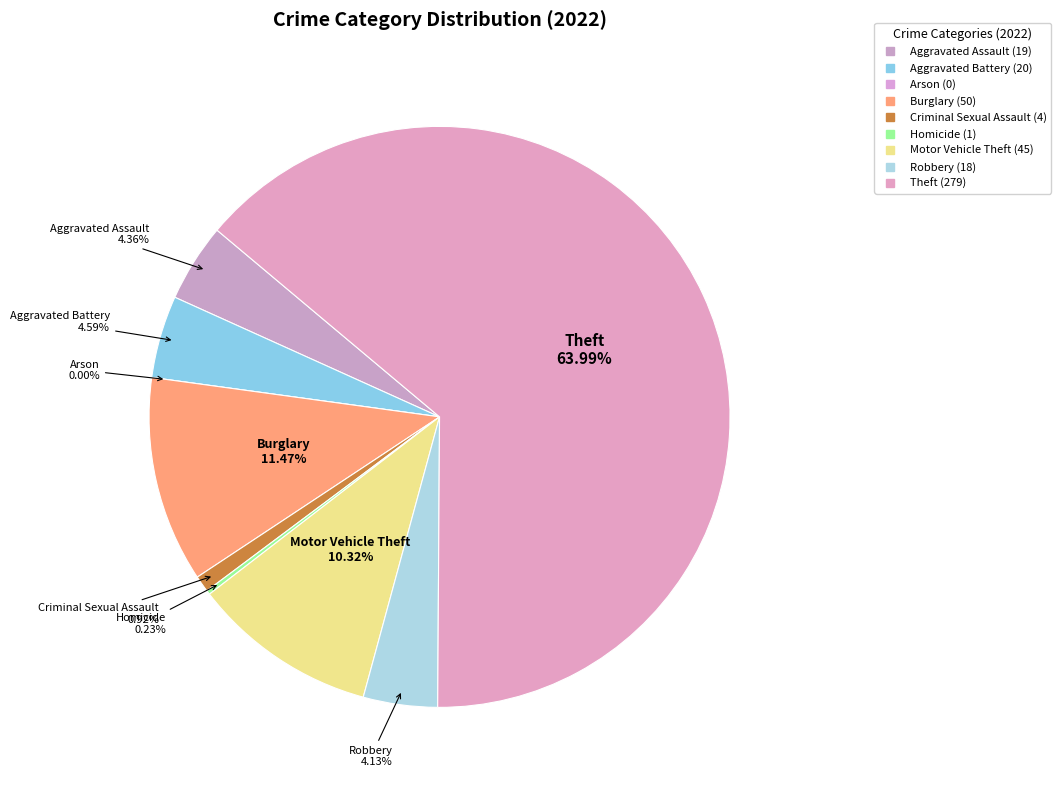

How much of the chart is everything except Homicide?

99.8%